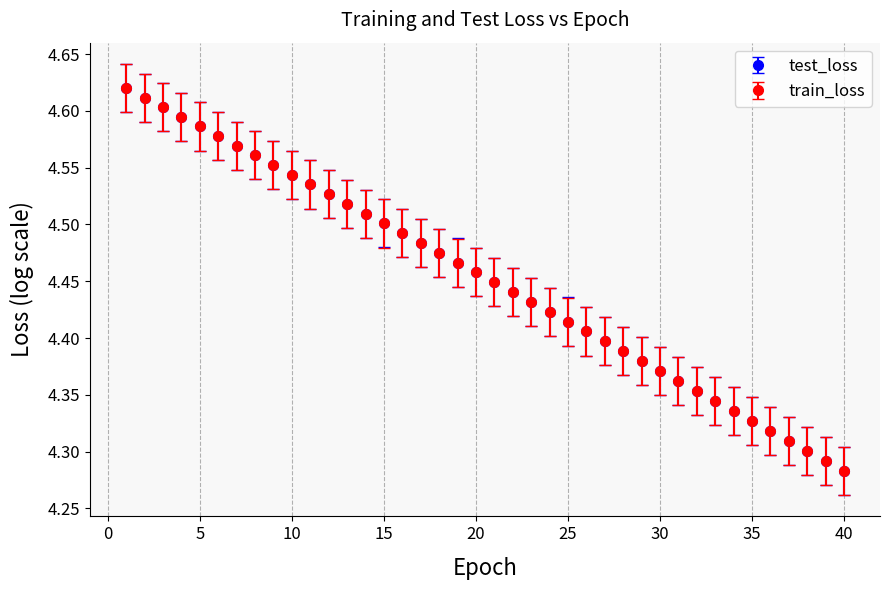

At how many categories does at least one series exceed 4?

40